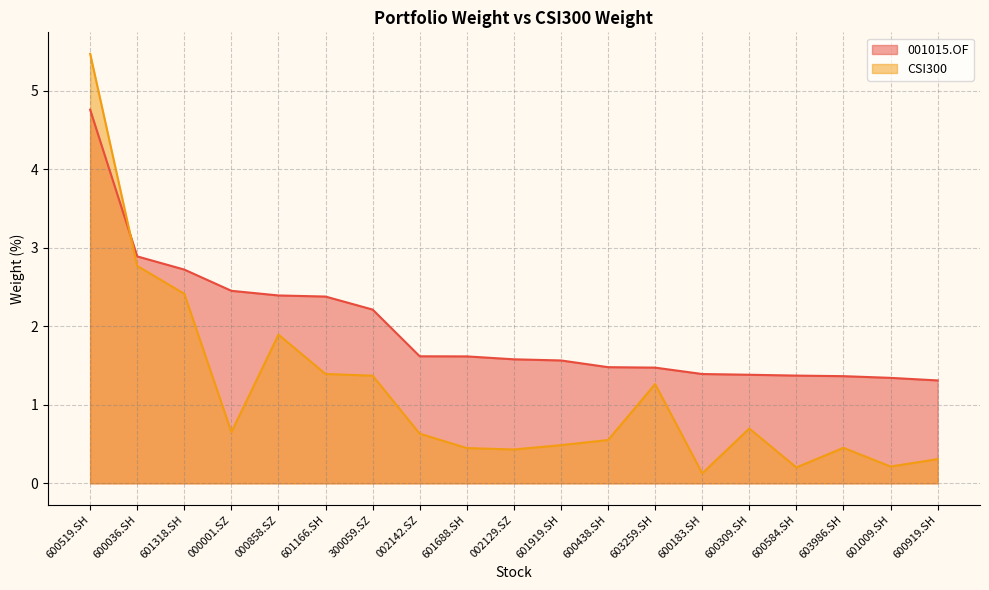

Between which two adjacent categories do CSI300 and 001015.OF first intersect?

600519.SH and 600036.SH